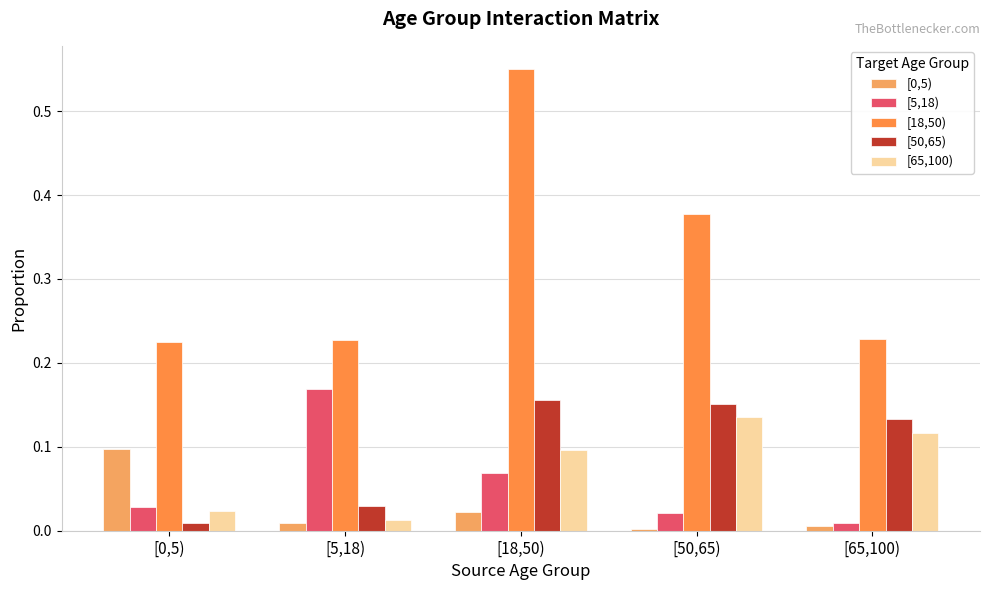

What is the label of the 4th bar from the right?

[5,18)